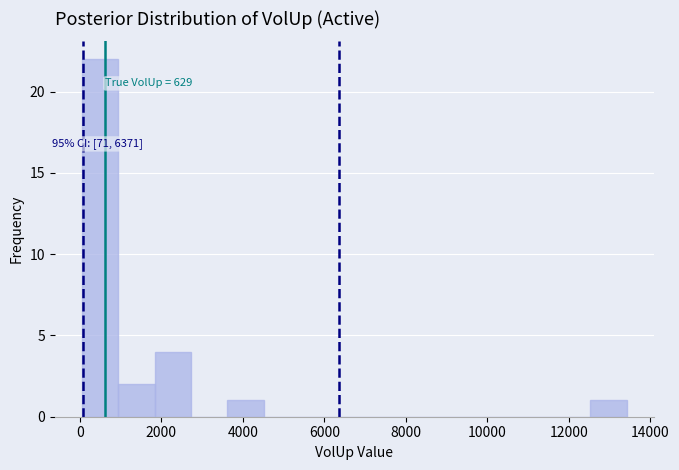

Which range on the x-axis has the tallest bar?

0 to 1000